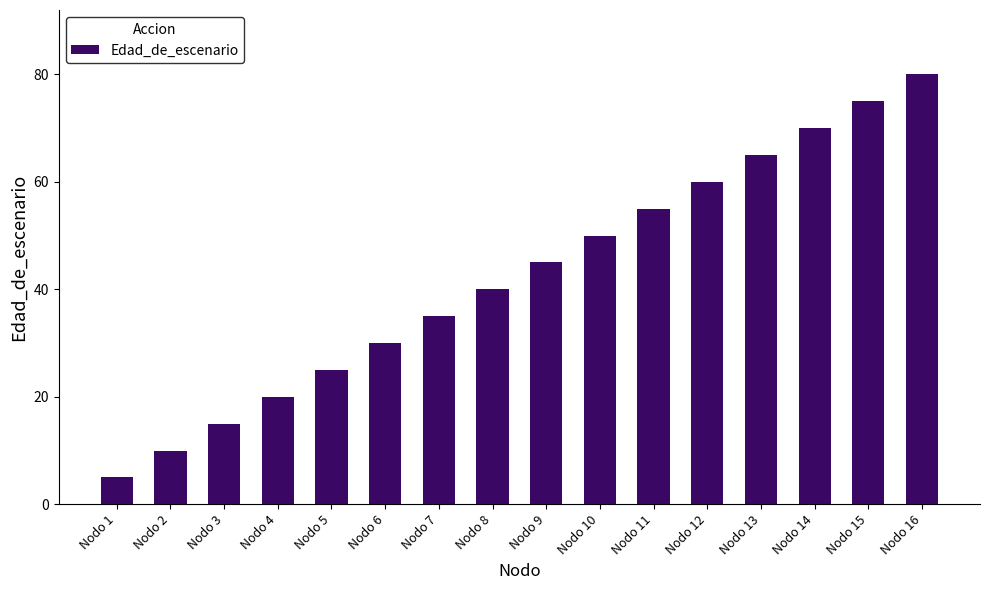

What is the difference between the maximum and minimum values?

75